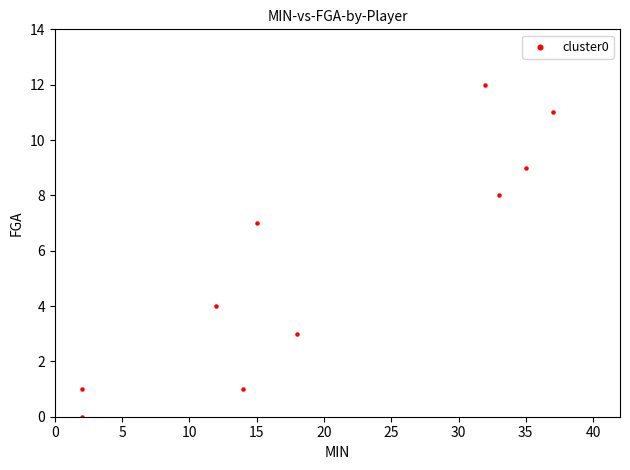

What Y value in the scatter plot is closest to 6?

7